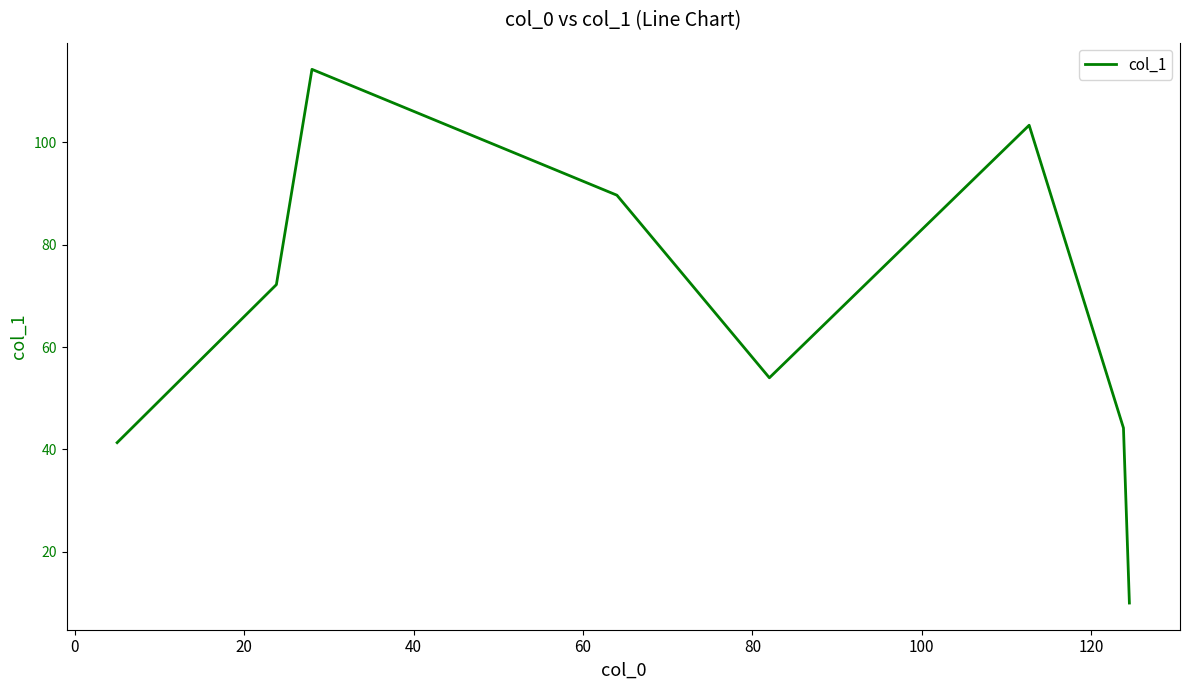

How many interior local peaks (higher than both neighbors) does the data have?

2